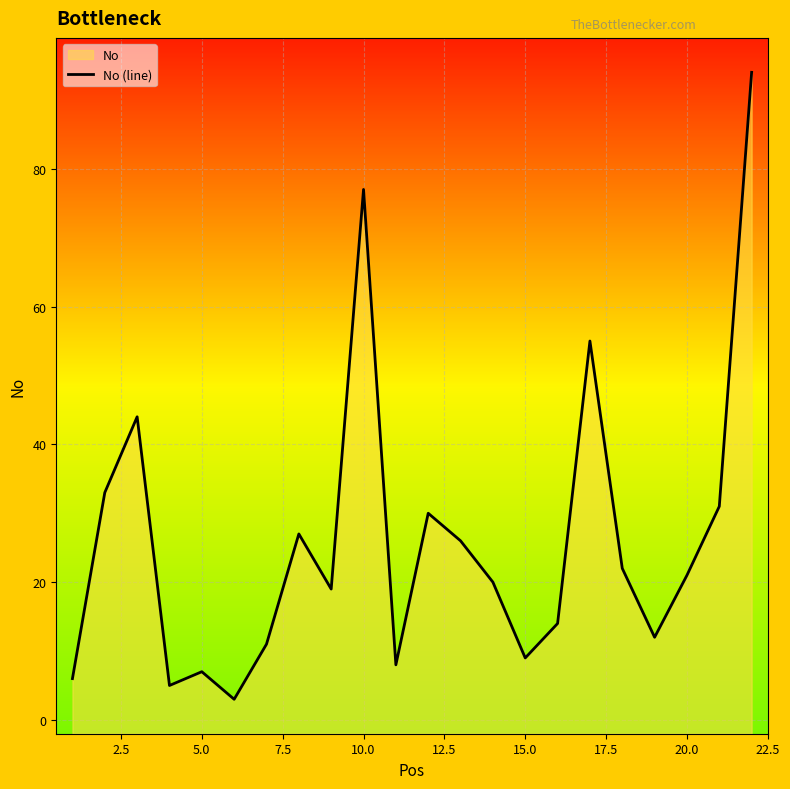

How many distinct data groups are displayed?

1